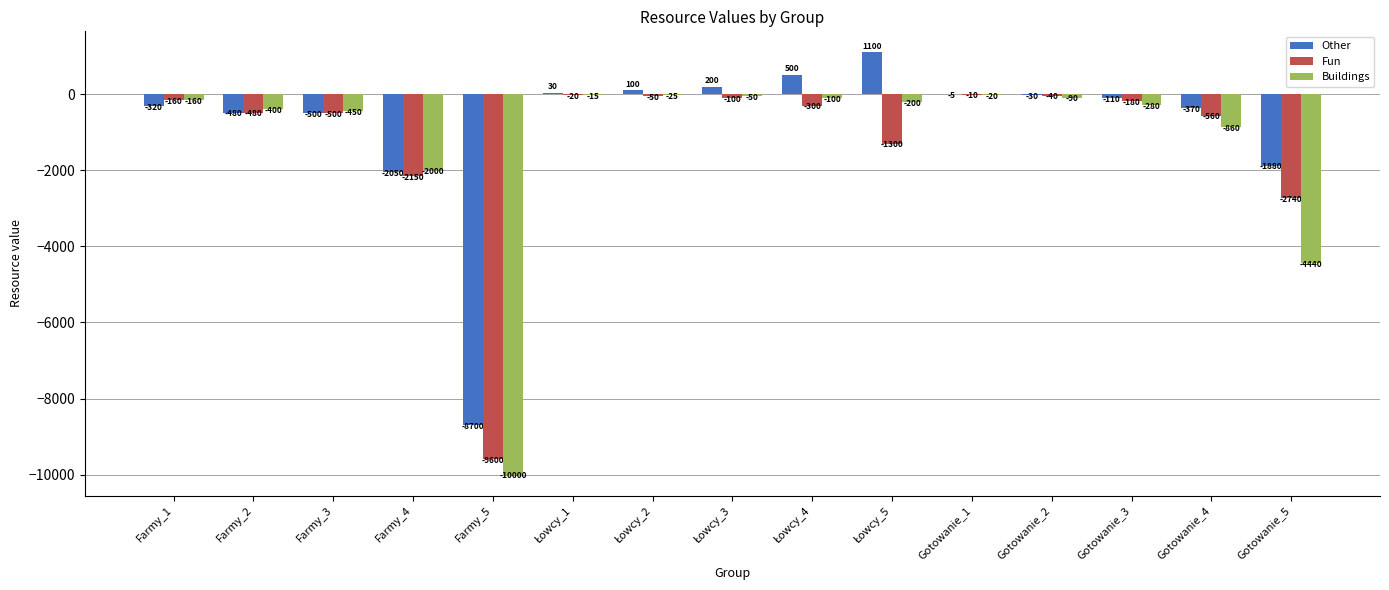

What is the greatest value displayed?

1100